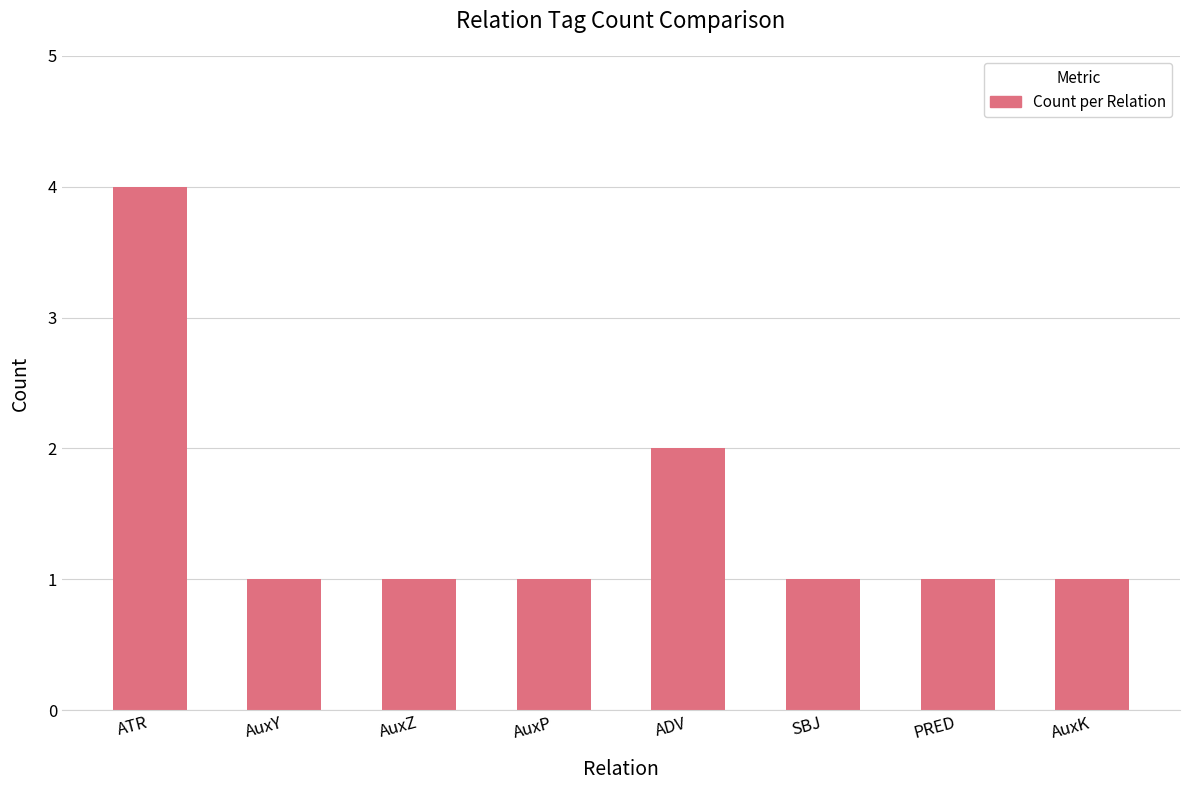

What is the value of the 6th bar from the left?

1